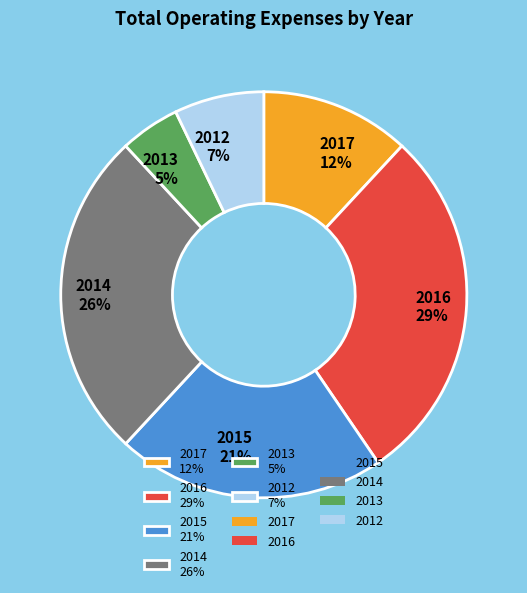

True or false: 2014 accounts for 26% of the total.

True